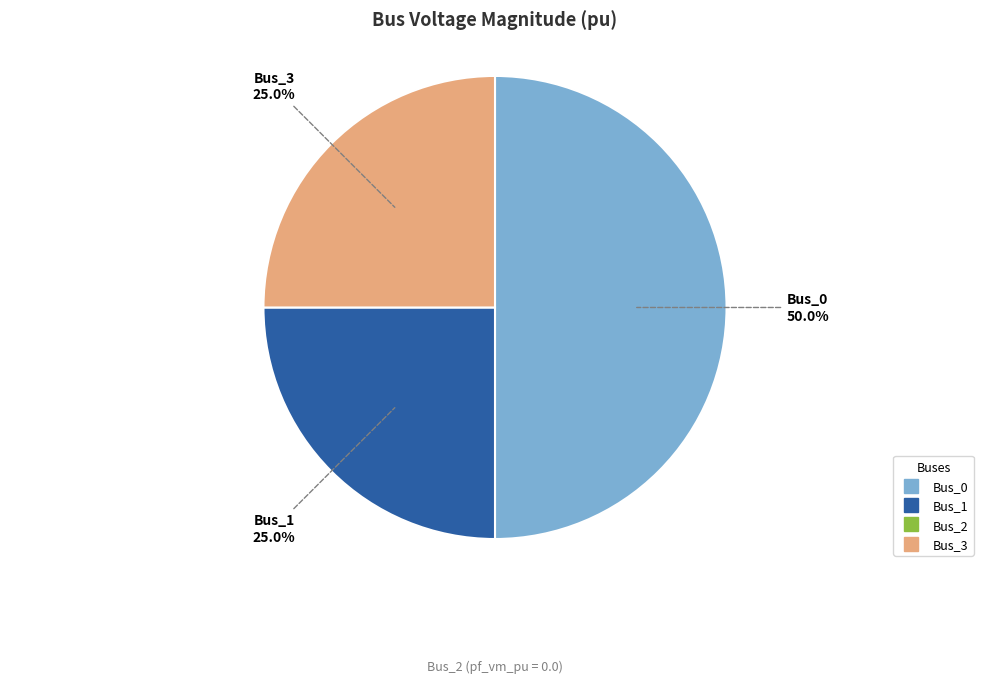

Count the number of slices in the pie.

3